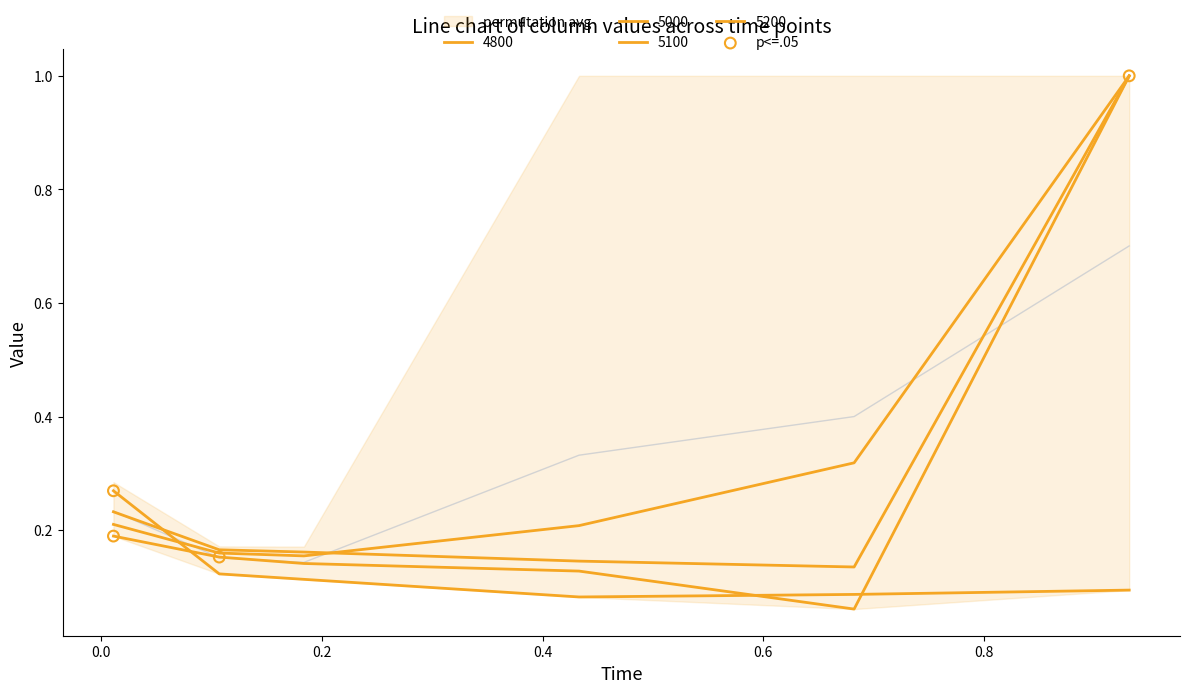

Which series reaches the minimum Y coordinate?

5000